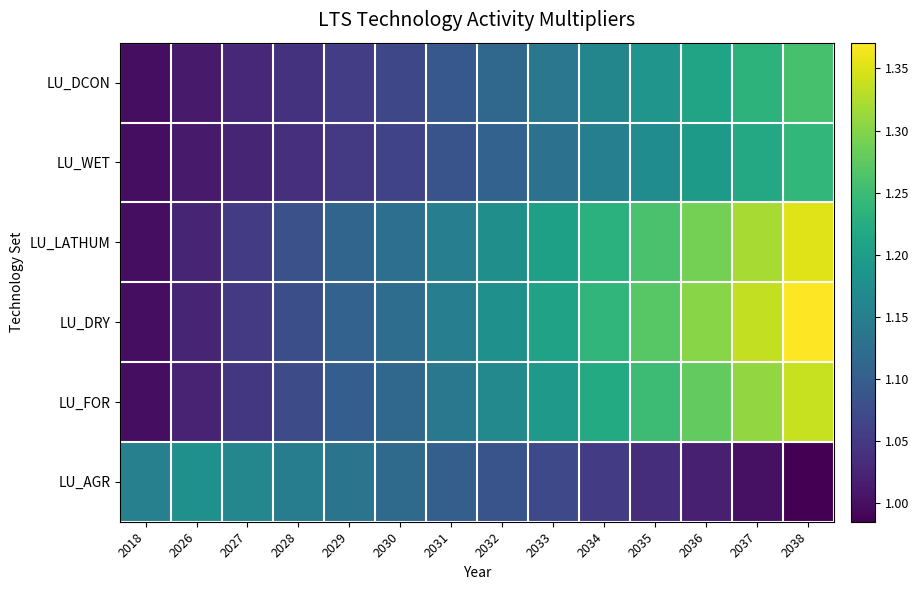

Reading left to right, list all the values displayed in this chart.

LU_DCON: 2018=1.0	2026=1.0	2027=1.0	2028=1.0	2029=1.1	2030=1.1	2031=1.1	2032=1.1	2033=1.1	2034=1.2	2035=1.2	2036=1.2	2037=1.2	2038=1.3
LU_WET: 2018=1.0	2026=1.0	2027=1.0	2028=1.0	2029=1.1	2030=1.1	2031=1.1	2032=1.1	2033=1.1	2034=1.2	2035=1.2	2036=1.2	2037=1.2	2038=1.2
LU_LATHUM: 2018=1.0	2026=1.0	2027=1.1	2028=1.1	2029=1.1	2030=1.1	2031=1.2	2032=1.2	2033=1.2	2034=1.2	2035=1.3	2036=1.3	2037=1.3	2038=1.4
LU_DRY: 2018=1.0	2026=1.0	2027=1.1	2028=1.1	2029=1.1	2030=1.1	2031=1.1	2032=1.2	2033=1.2	2034=1.2	2035=1.3	2036=1.3	2037=1.3	2038=1.4
LU_FOR: 2018=1.0	2026=1.0	2027=1.0	2028=1.1	2029=1.1	2030=1.1	2031=1.1	2032=1.2	2033=1.2	2034=1.2	2035=1.2	2036=1.3	2037=1.3	2038=1.3
LU_AGR: 2018=1.2	2026=1.2	2027=1.2	2028=1.1	2029=1.1	2030=1.1	2031=1.1	2032=1.1	2033=1.1	2034=1.1	2035=1.0	2036=1.0	2037=1.0	2038=1.0